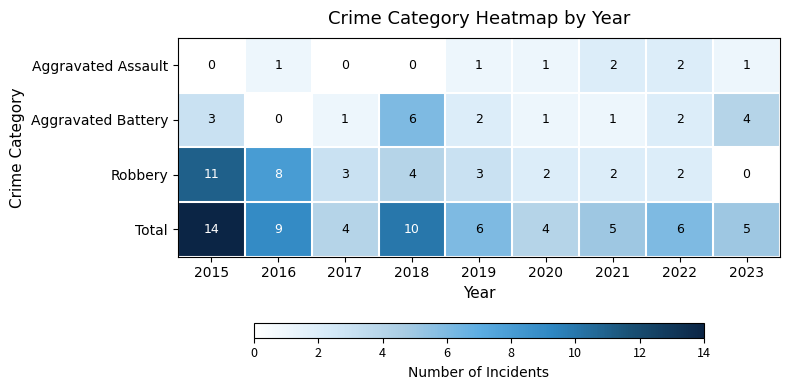

Where is Robbery nearest to the value 5?

2018